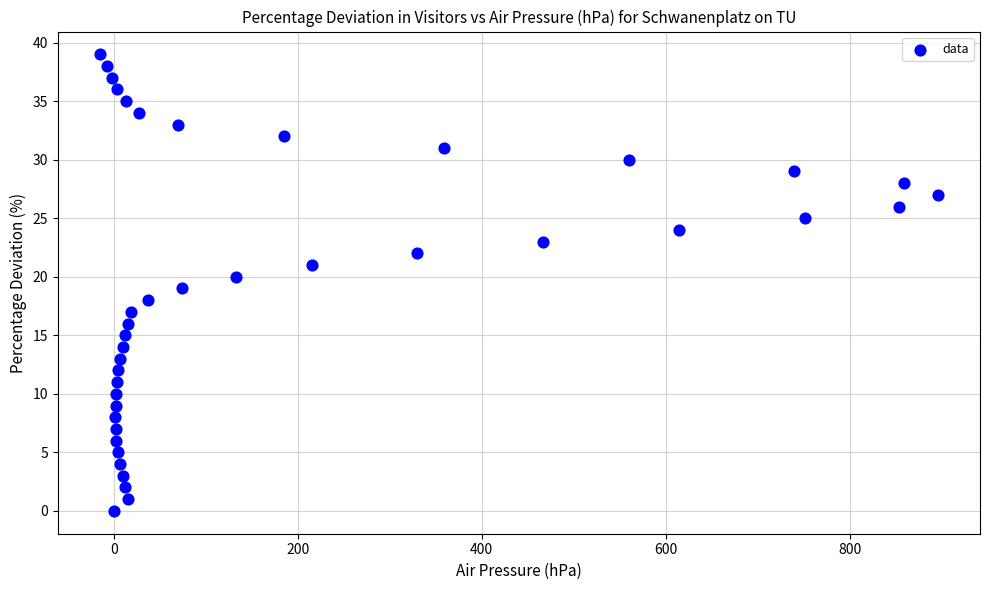

What is the range of Y values (max minus min)?

39